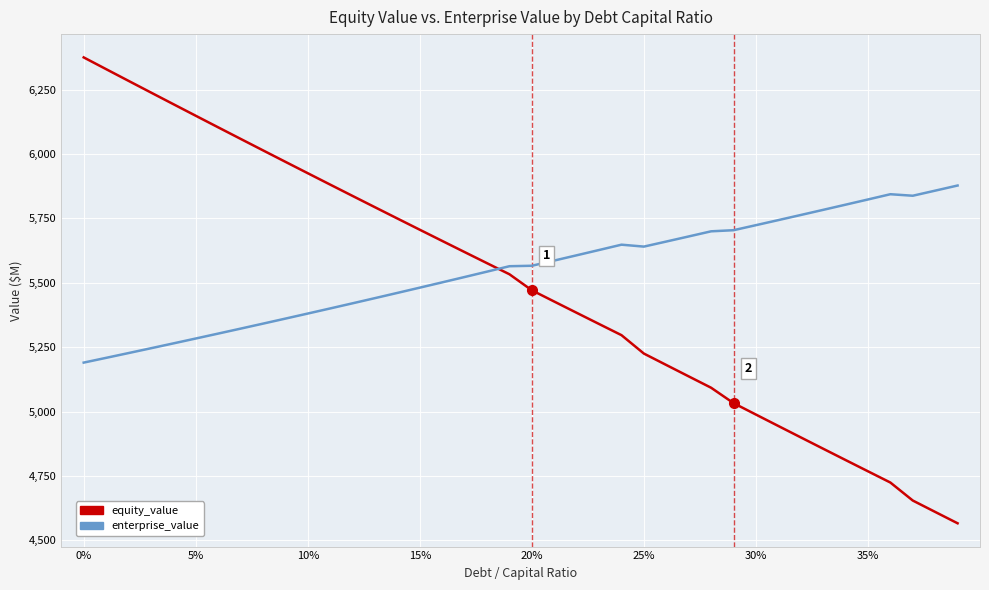

List the series in order of their peak value, highest first.

equity_value, enterprise_value